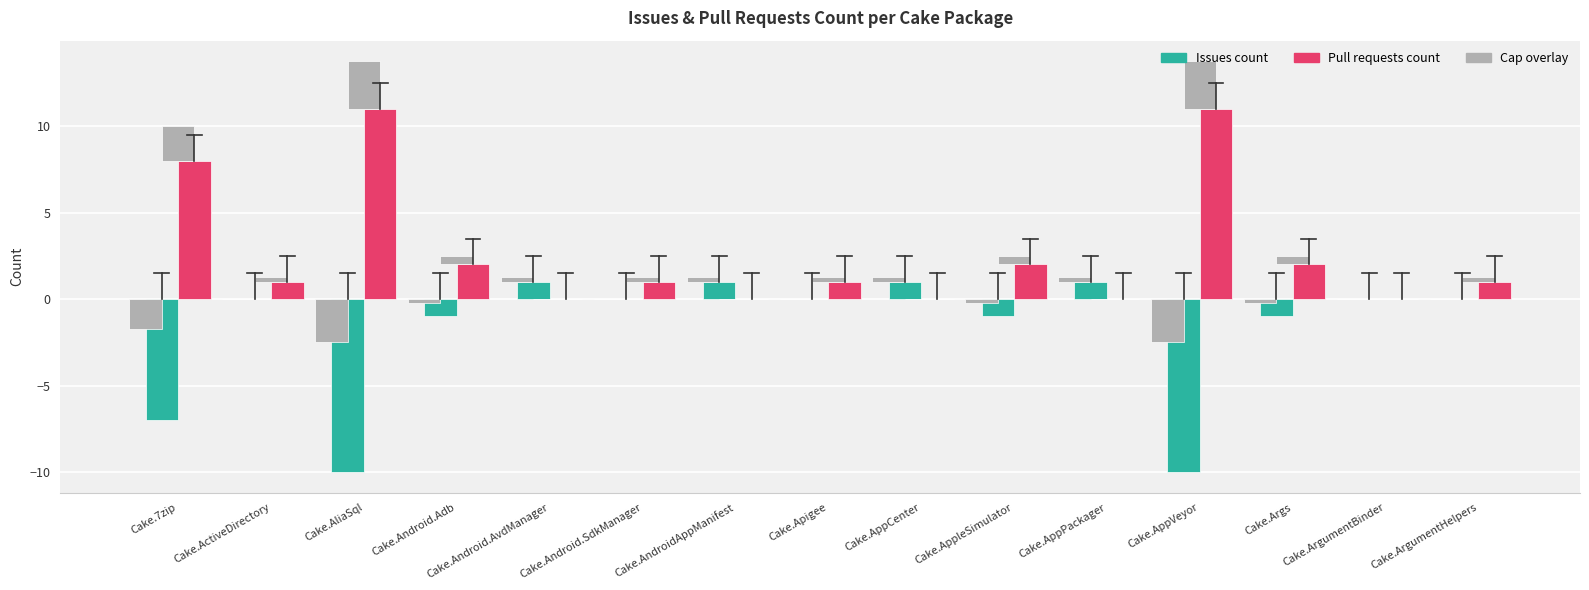

Reading left to right, transcribe all the data shown in this chart.

Issues count: -7	0	-10	-1	1	0	1	0	1	-1	1	-10	-1	0	0
Pull requests count: 8	1	11	2	0	1	0	1	0	2	0	11	2	0	1